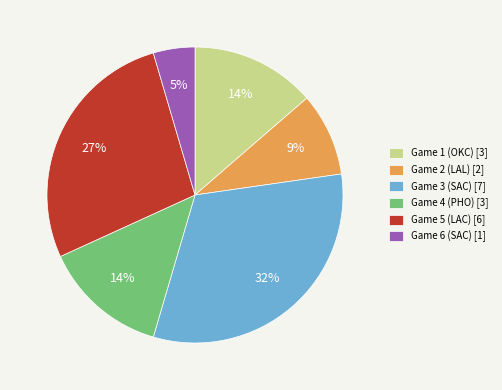

Approximately how many times larger is the value at Game 3 (SAC) compared to Game 1 (OKC)?

2.3